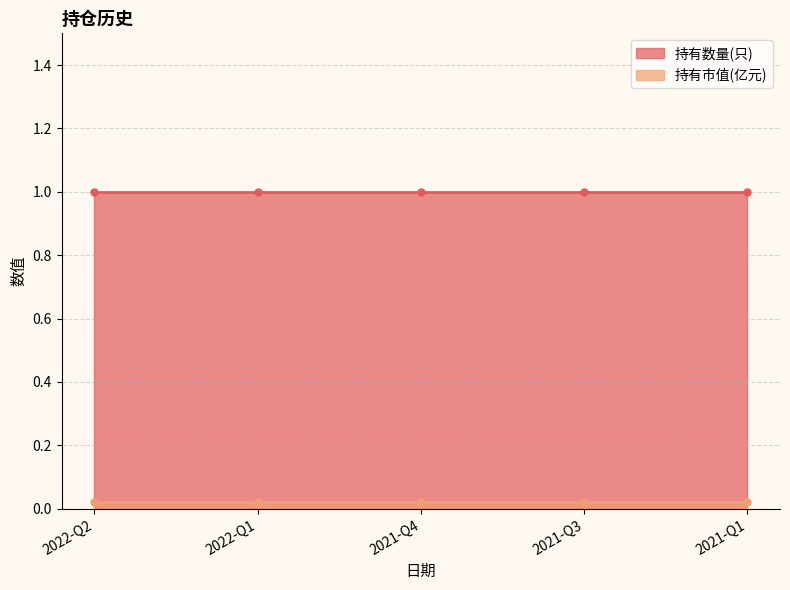

Reading left to right, list all the values displayed in this chart.

持有数量(只): 2022-Q2=1.0	2022-Q1=1.0	2021-Q4=1.0	2021-Q3=1.0	2021-Q1=1.0
持有市值(亿元): 2022-Q2=0.0	2022-Q1=0.0	2021-Q4=0.0	2021-Q3=0.0	2021-Q1=0.0